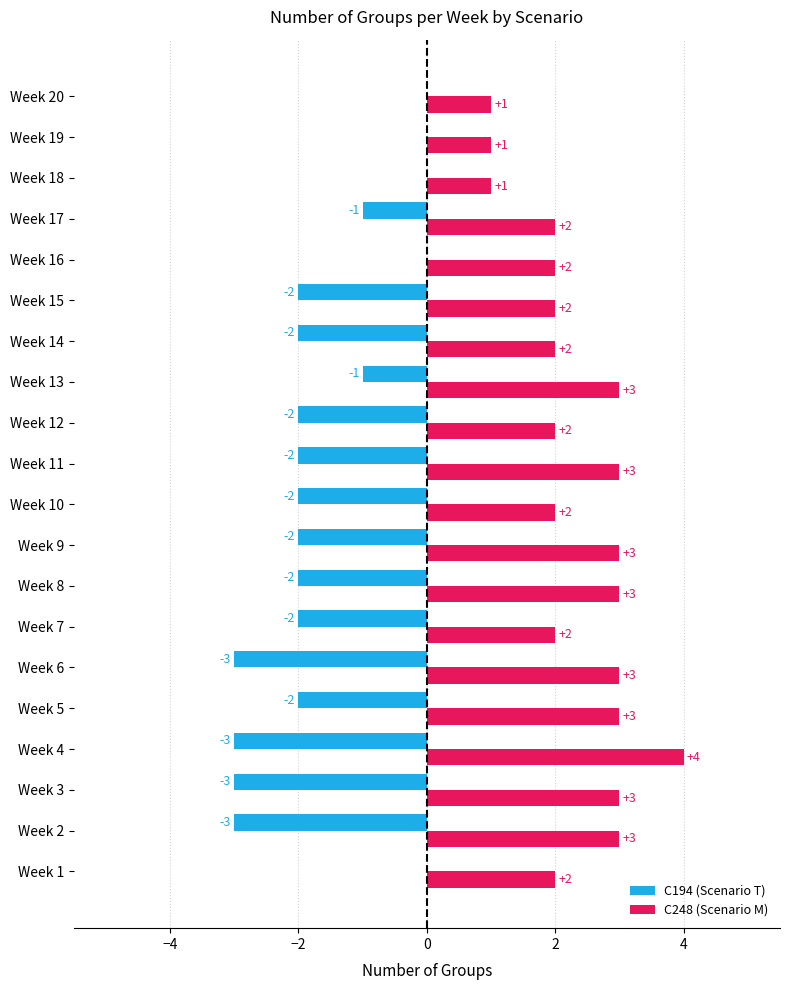

What are all the series names shown in the legend?

C194 (Scenario T), C248 (Scenario M)